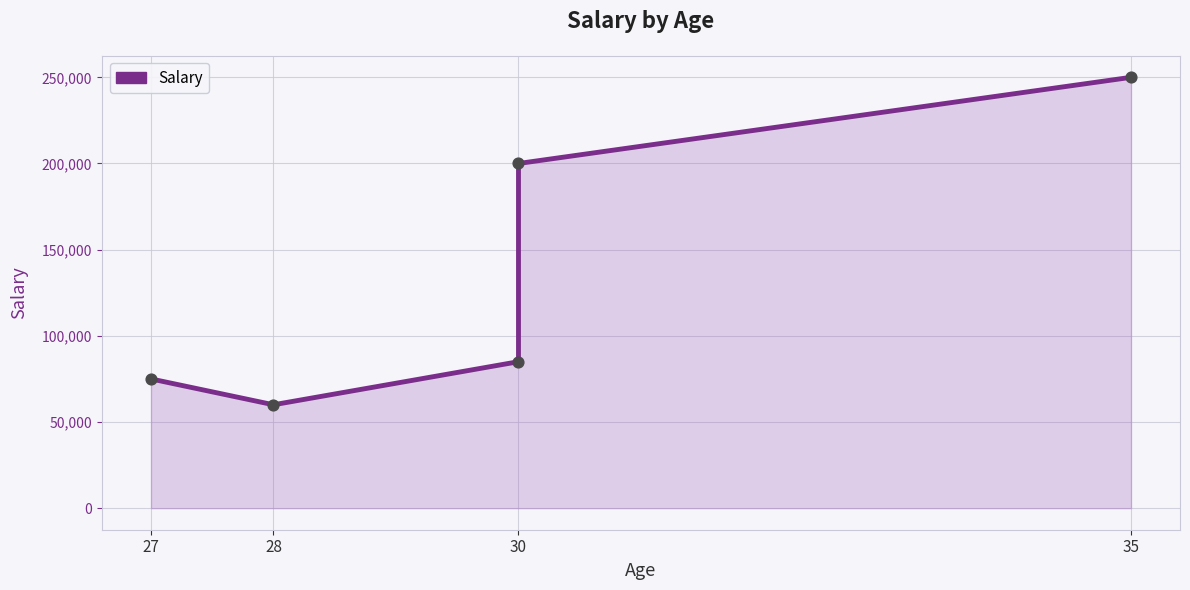

Between 27 and 28, which is larger?

27